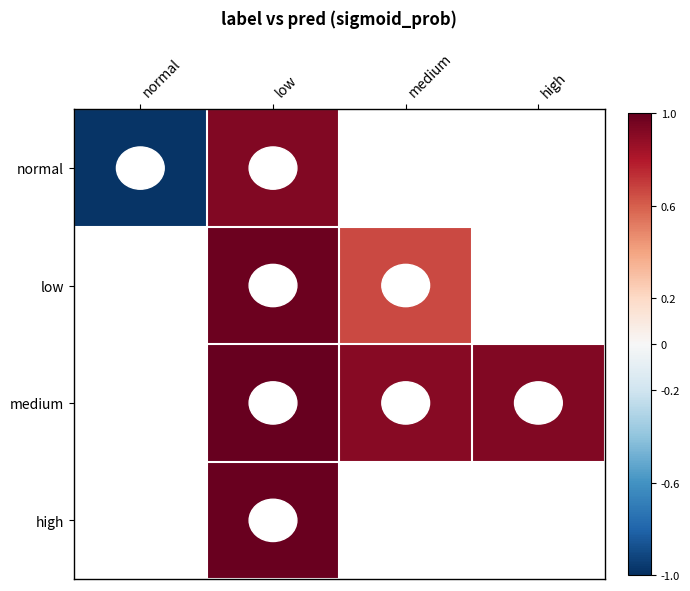

True or false: low has a value of 0.7 at medium.

True